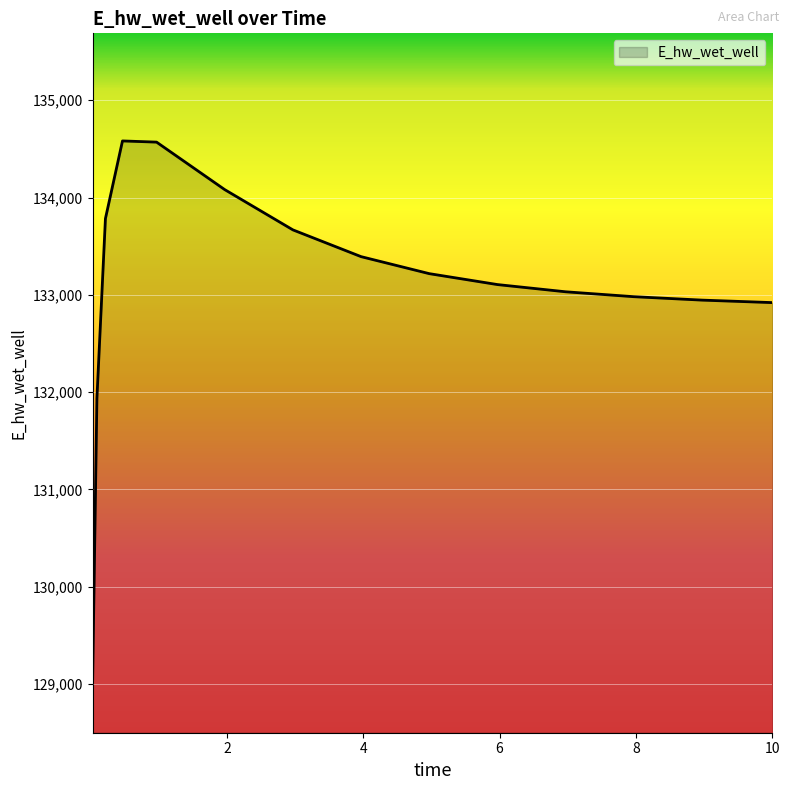

What is the greatest value displayed?

134582.0